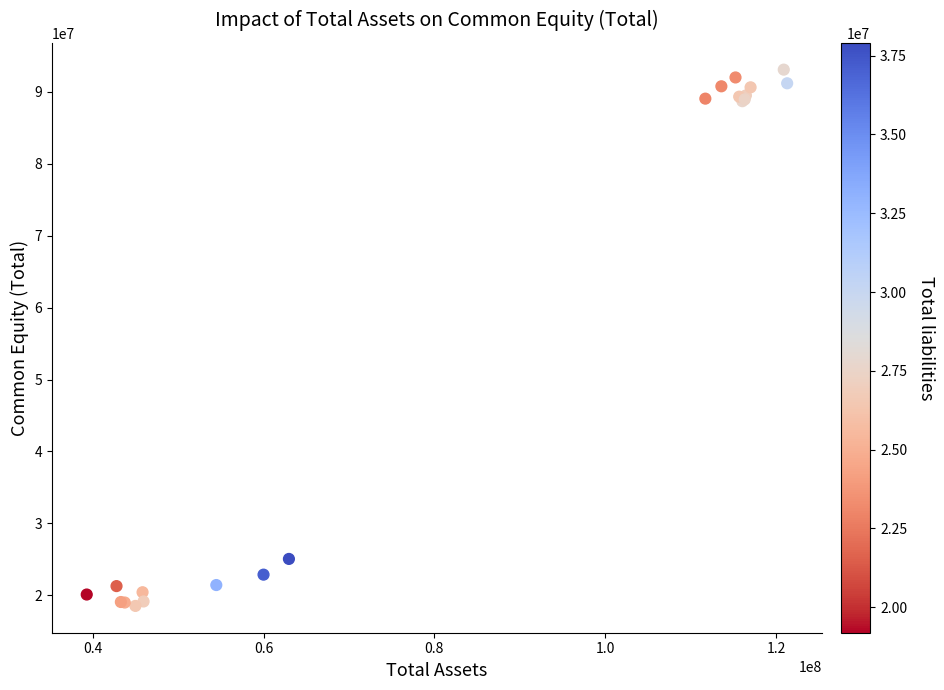

What Y value in the scatter plot is closest to 55800000?

25067000